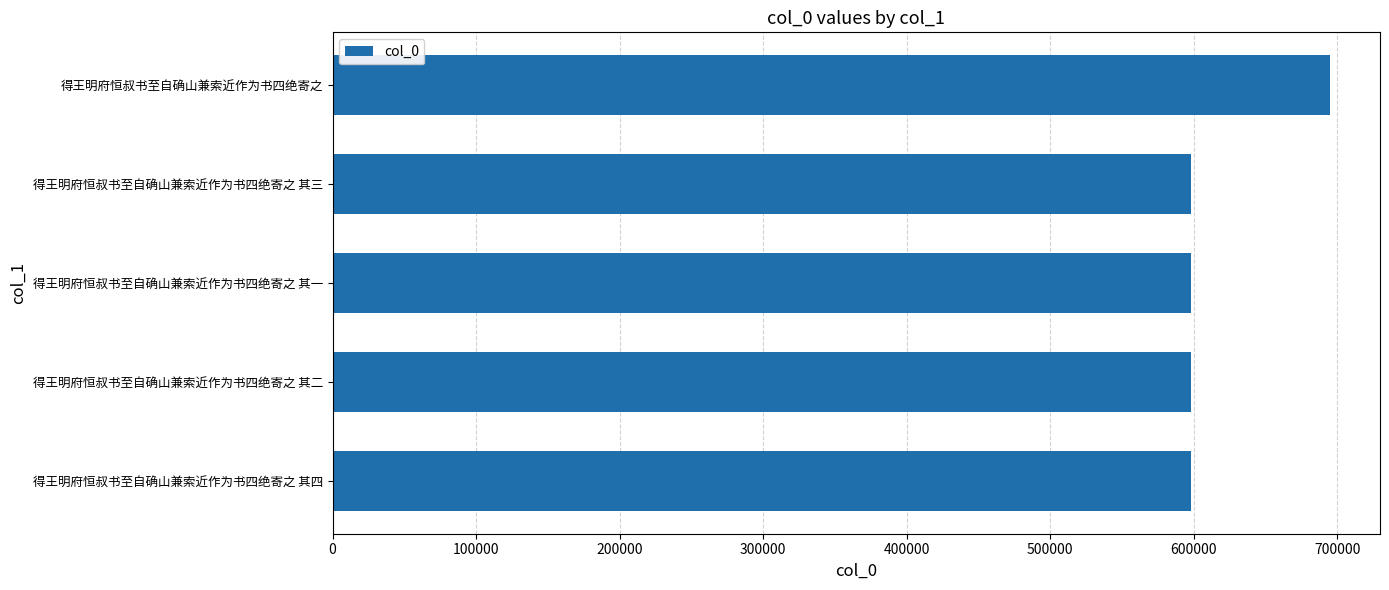

What is the smallest value displayed?

598234